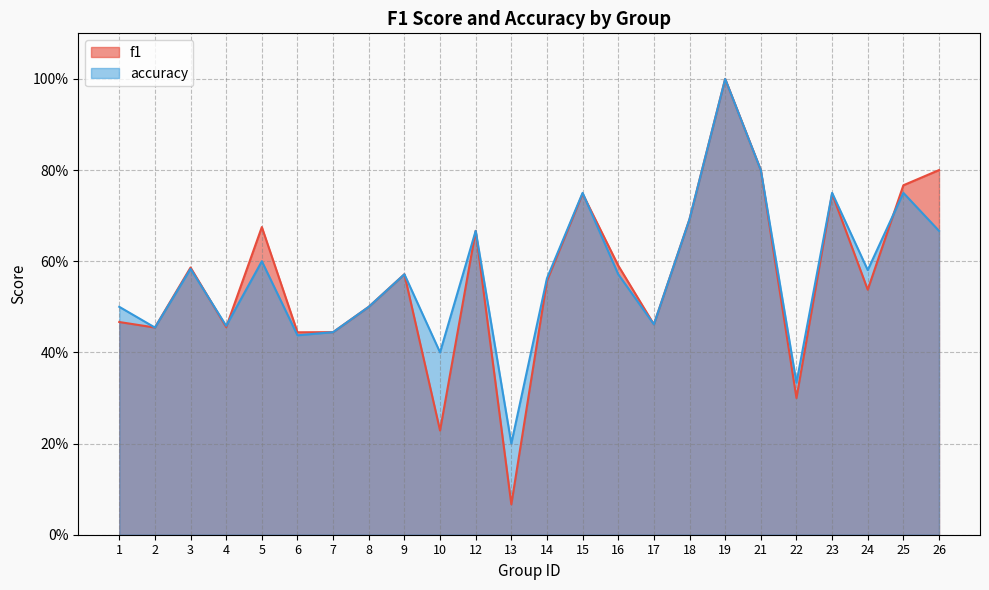

At how many categories does at least one series exceed 0?

24